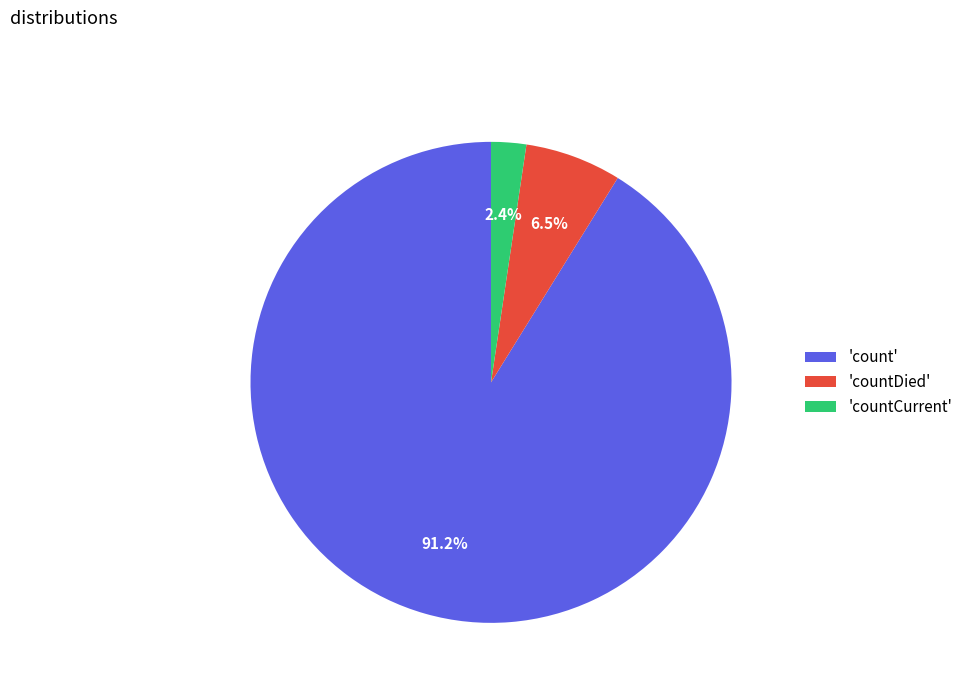

To the nearest percent, what is the average slice percentage?

33%